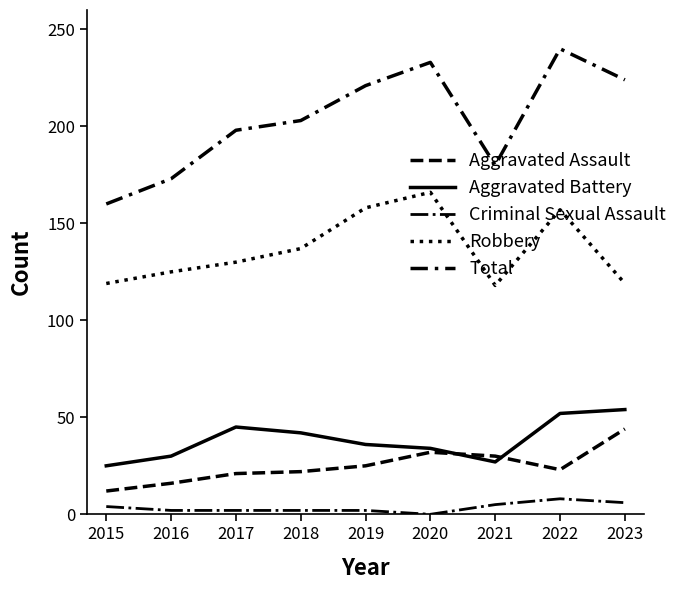

How many lines are shown in the chart?

5